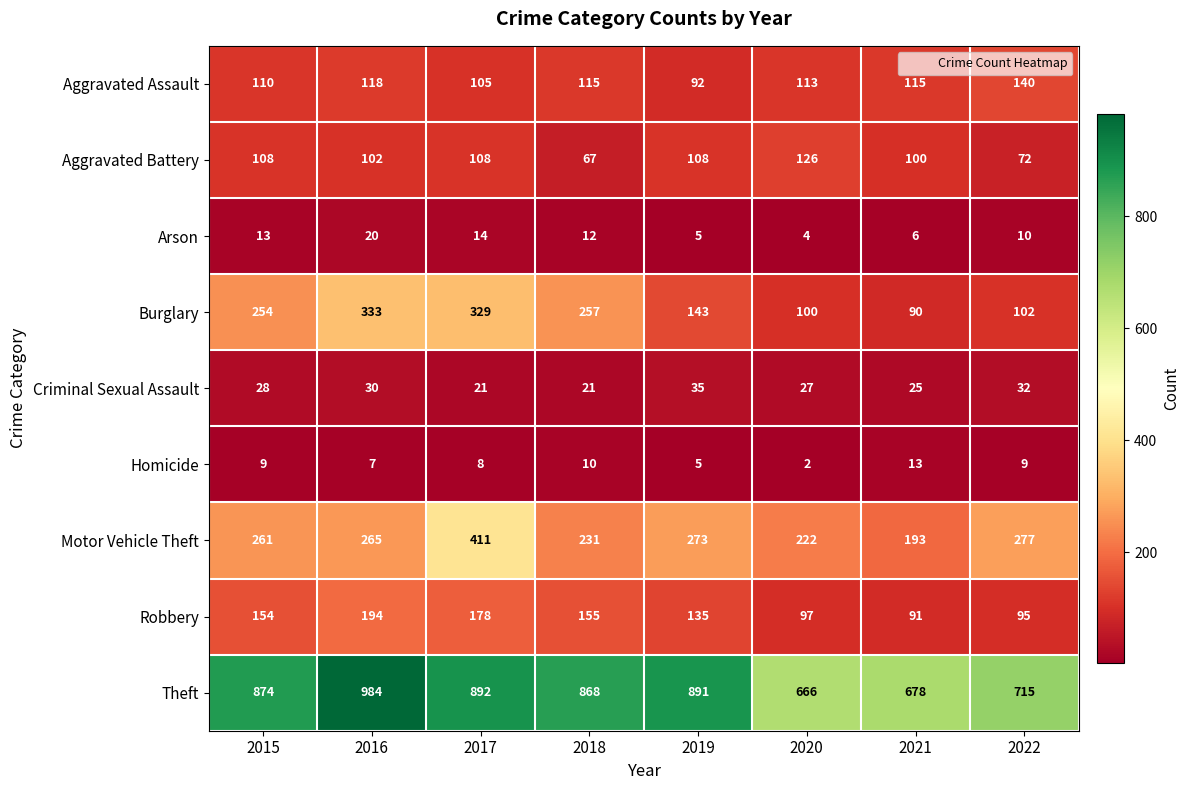

Which series has the largest range (max minus min)?

Theft